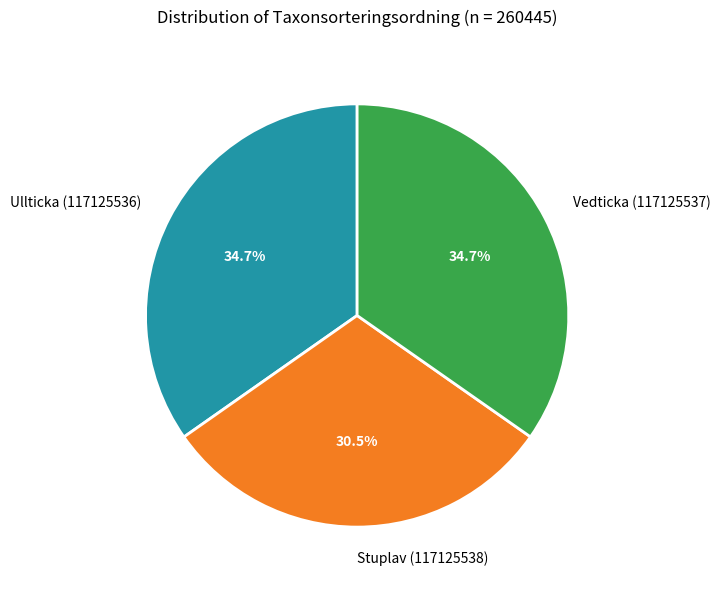

Combined, what portion of the pie is Stuplav (117125538) and Vedticka (117125537)?

65.3%